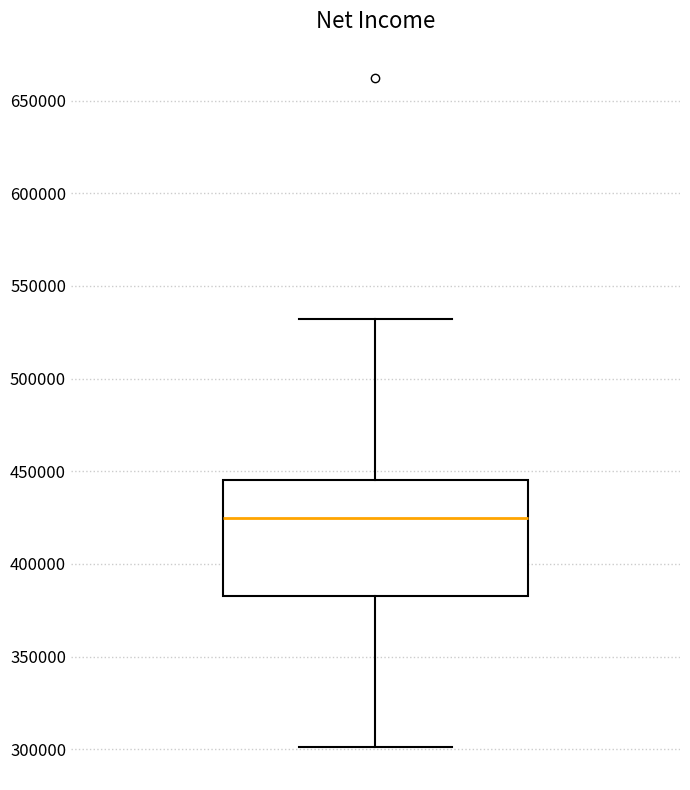

Read this box plot against the y-axis: the position of the median line, the range covered by the box, and the ends of both whiskers. The values are not printed on the chart, so give them approximately, as read against the axis.

median 425000, box 385000 to 445000, whiskers 300000 to 530000